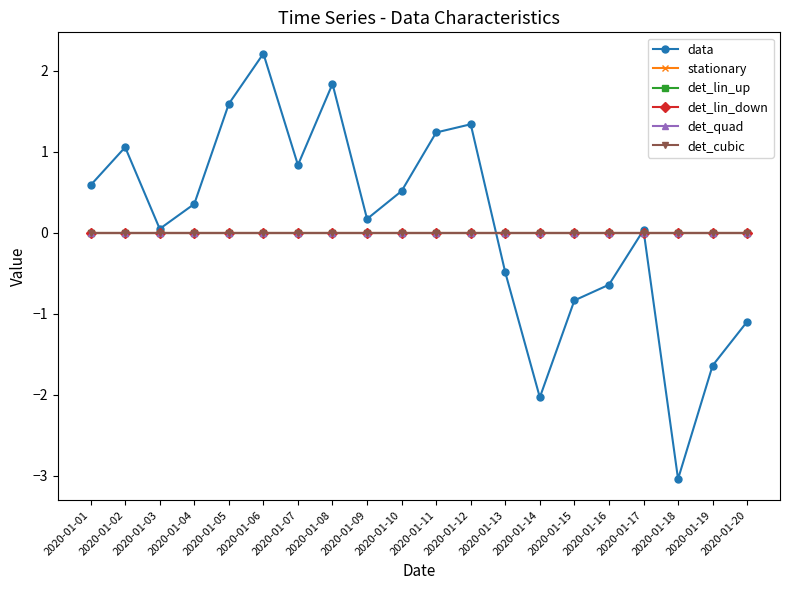

Does the chart have visible grid lines?

No